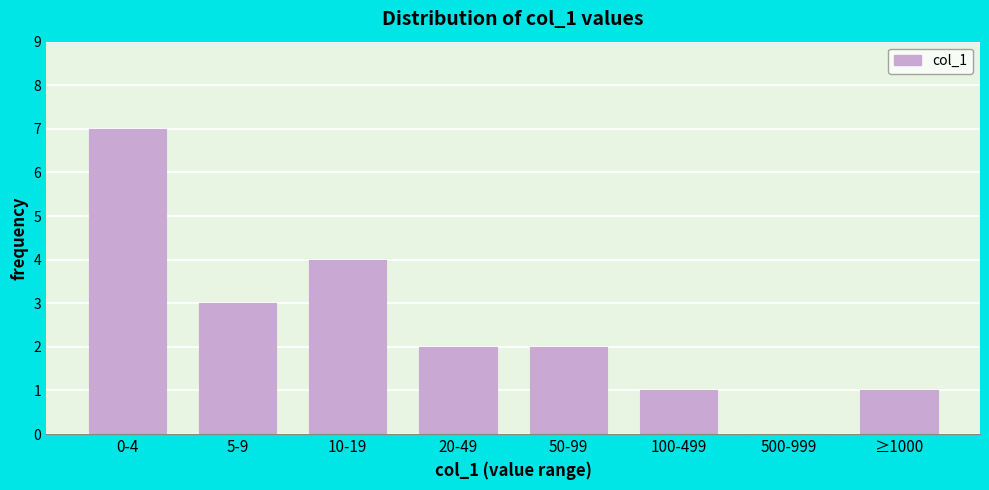

Reading left to right, what are all the values shown in this chart?

0-4=7	5-9=3	10-19=4	20-49=2	50-99=2	100-499=1	500-999=0	≥1000=1